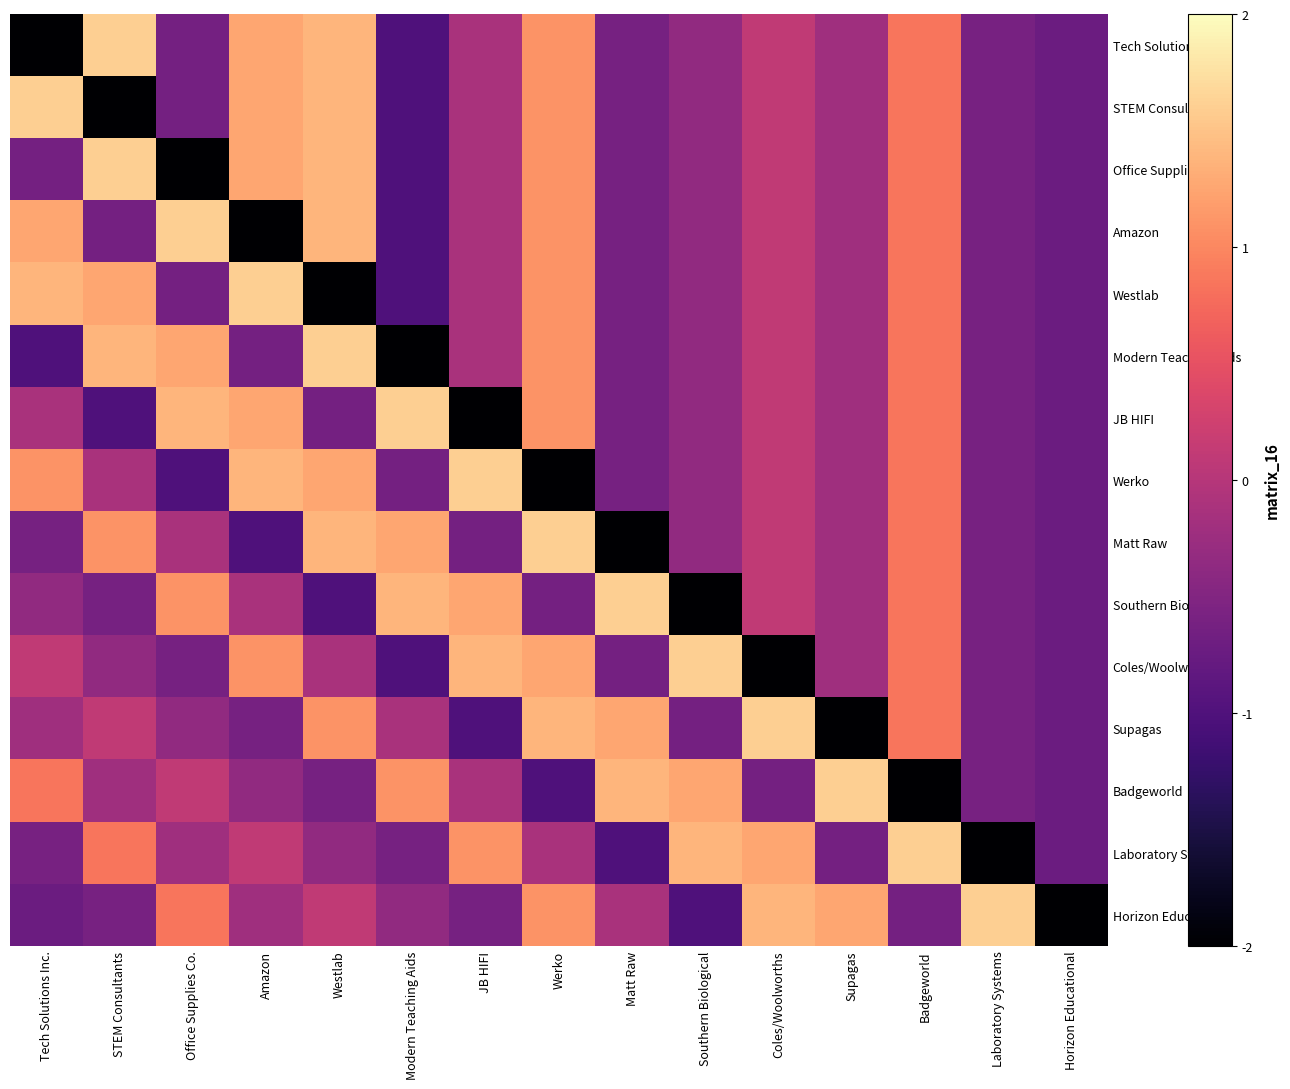

What is the difference between the highest and lowest values at Office Supplies Co.?

3.6